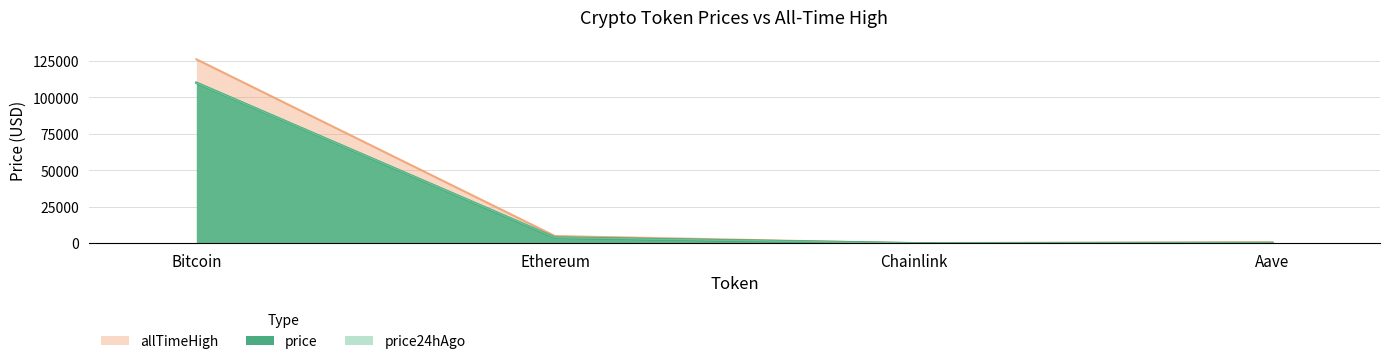

Reading right to left, what are all the values shown in this chart?

price: Aave=225.2	Chainlink=17.5	Ethereum=3878.5	Bitcoin=109985.0
price24hAgo: Aave=223.5	Chainlink=17.4	Ethereum=3876.0	Bitcoin=109916.0
allTimeHigh: Aave=661.7	Chainlink=52.7	Ethereum=4946.1	Bitcoin=126080.0